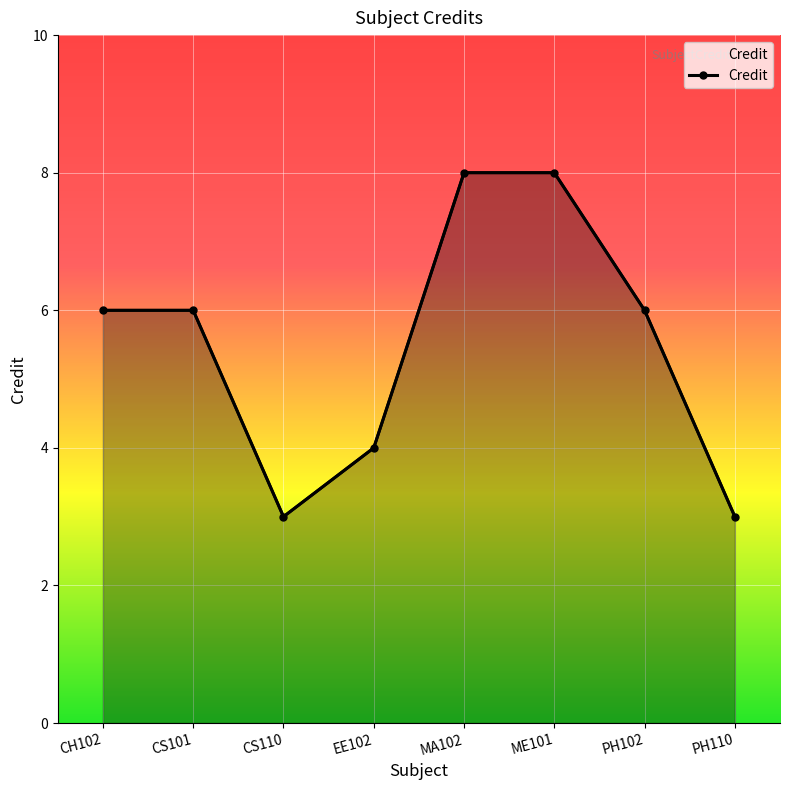

The chart shows a value of 1 at PH110. True or false?

False